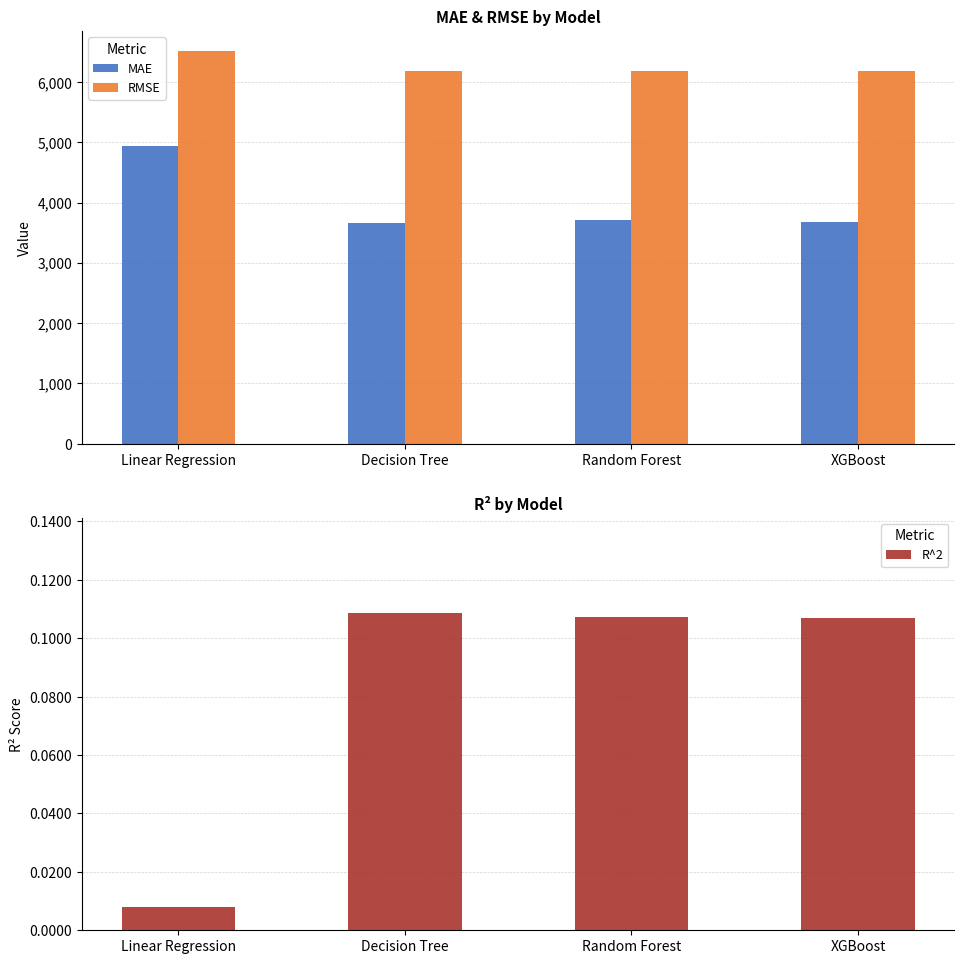

Is it true that R^2 equals 0.2 at XGBoost?

False